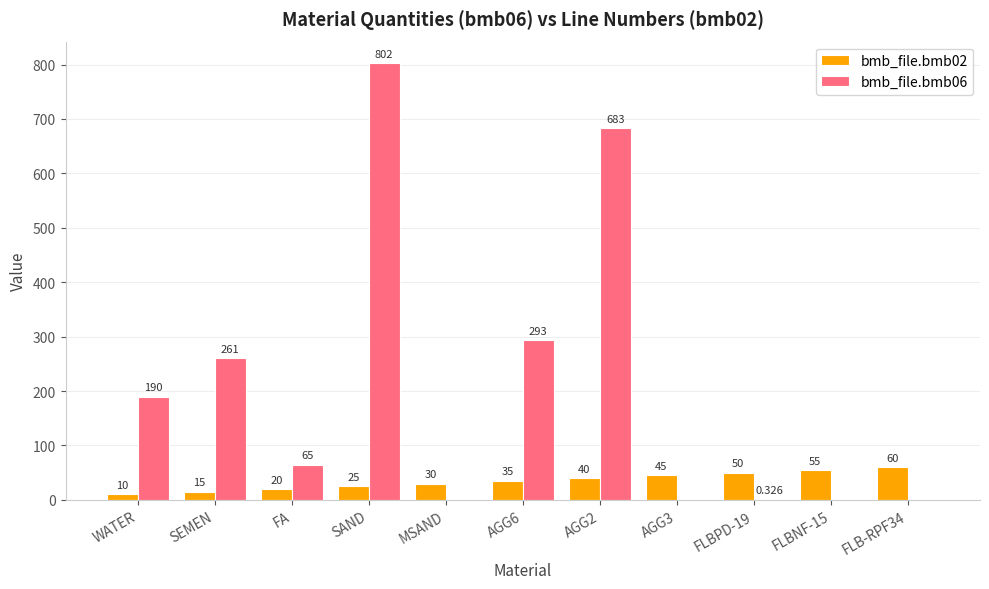

At which label is bmb_file.bmb06 closest to 401?

AGG6